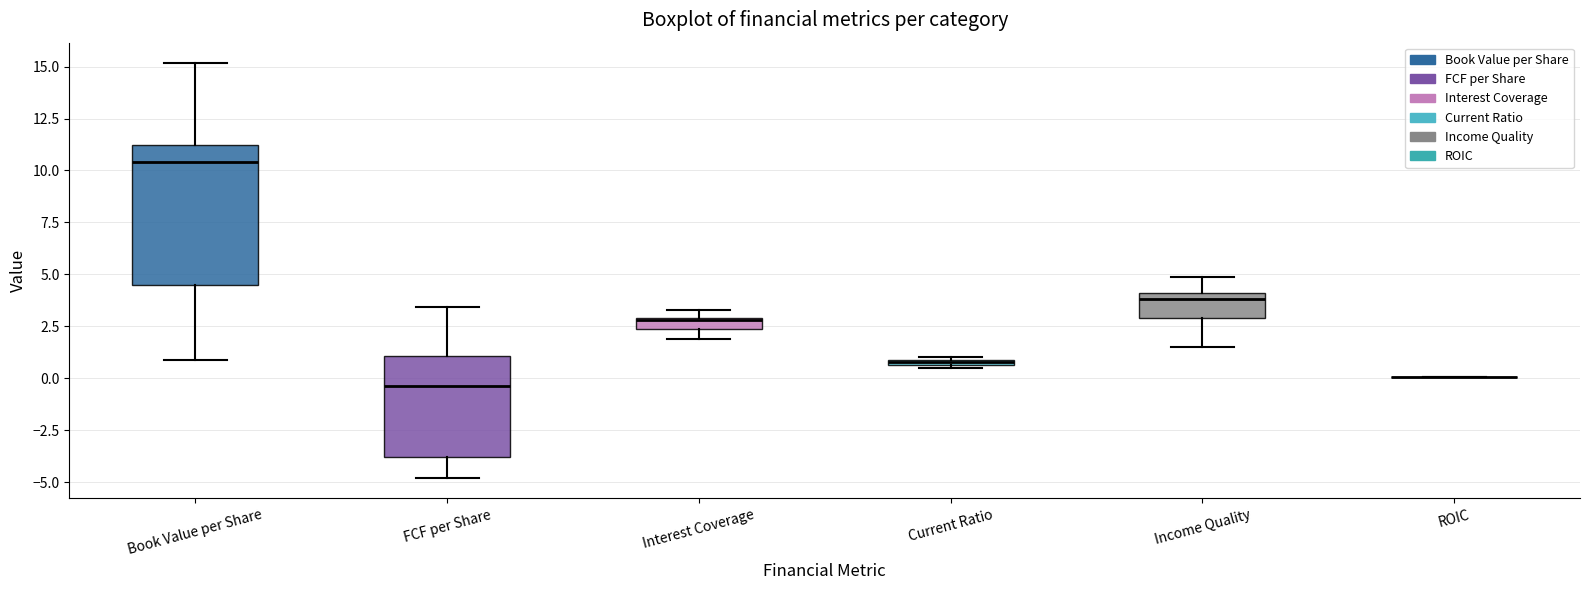

Which box is the tallest, from its lower edge to its upper edge?

Book Value per Share